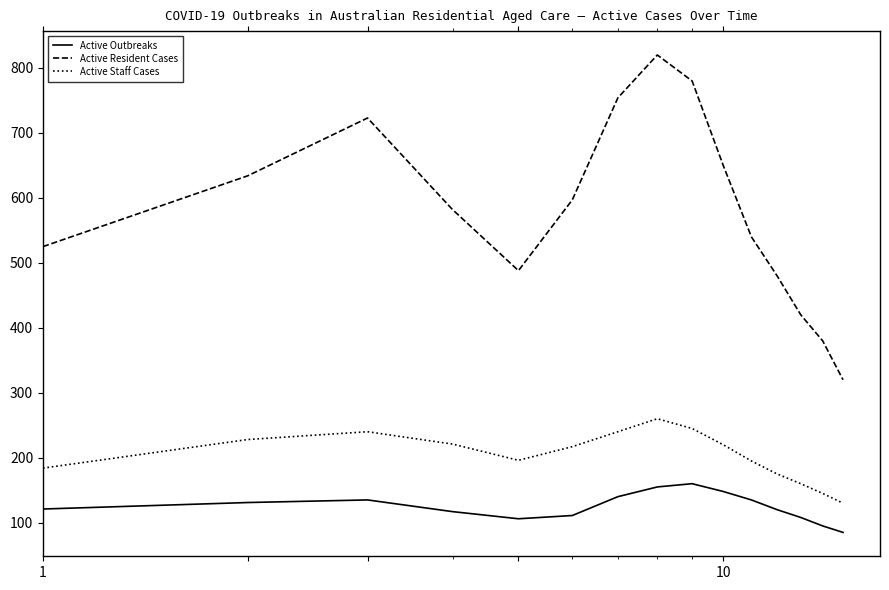

True or false: Active Outbreaks and Active Resident Cases cross at least once.

False